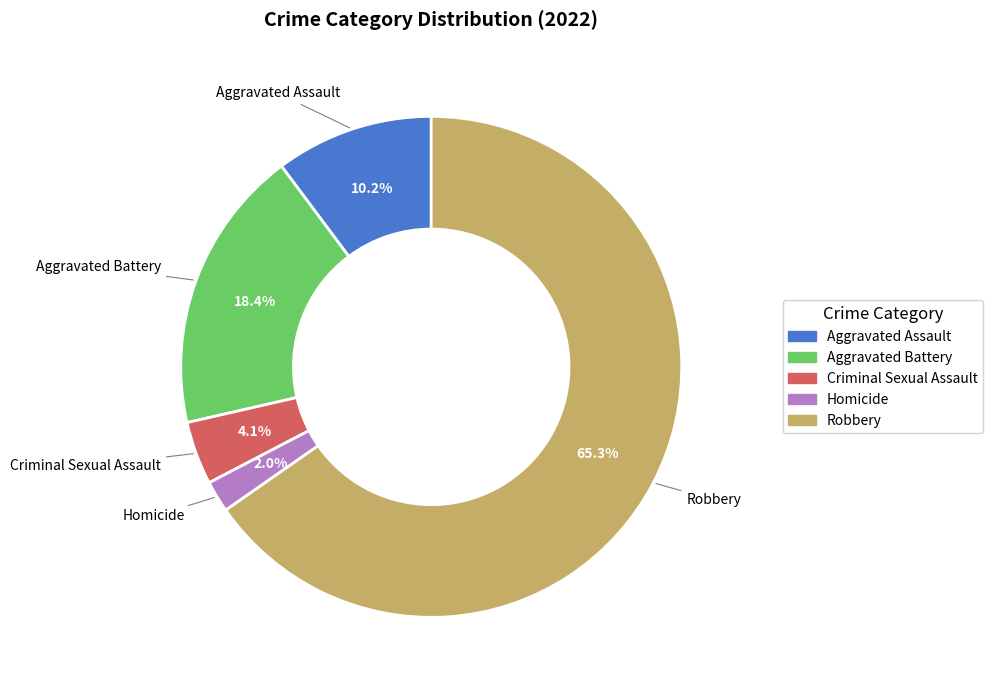

What percentage is the Robbery slice, to the nearest percent?

65%